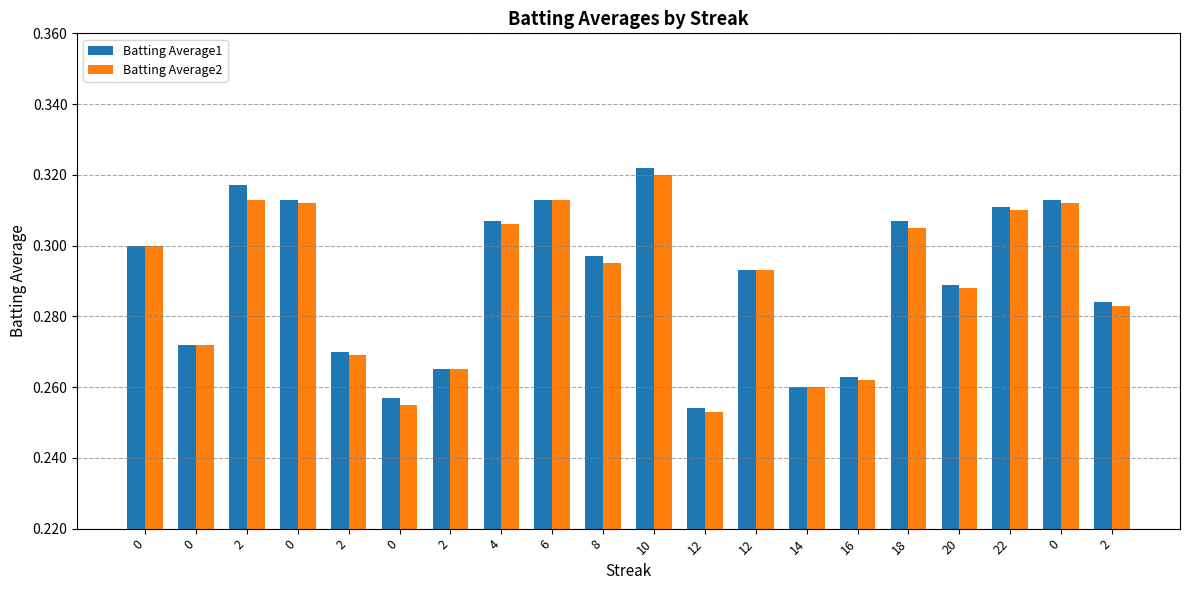

What is the sum of the Batting Average1 values at 0 and 12?

0.6